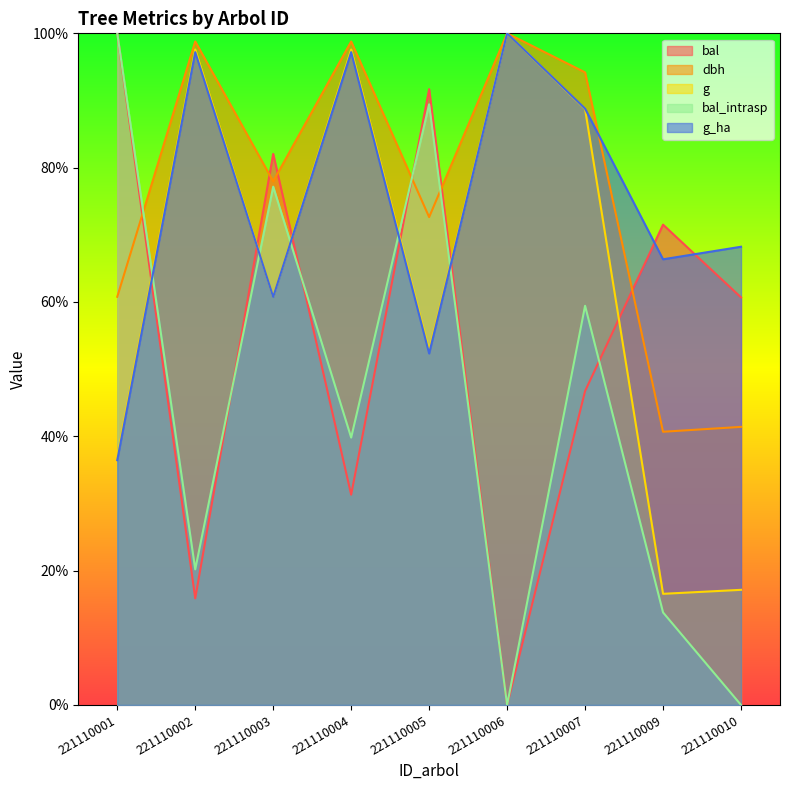

Does the chart display data point markers on the line(s)?

No